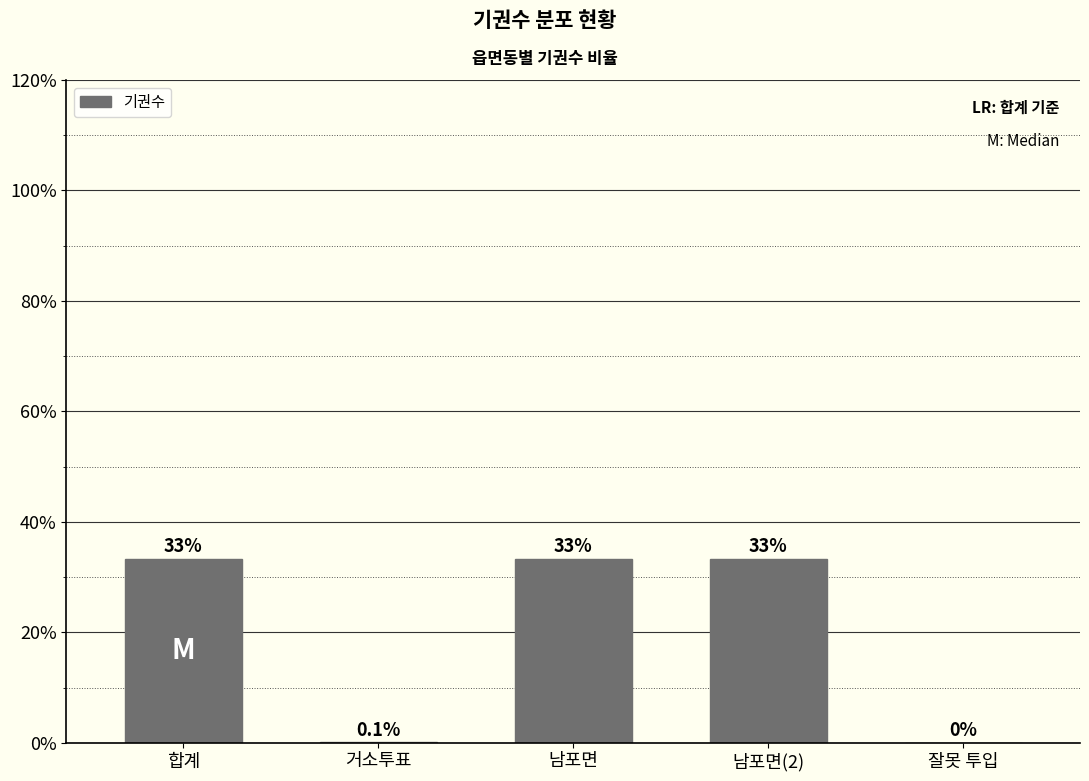

Read the value at 거소투표.

0.1